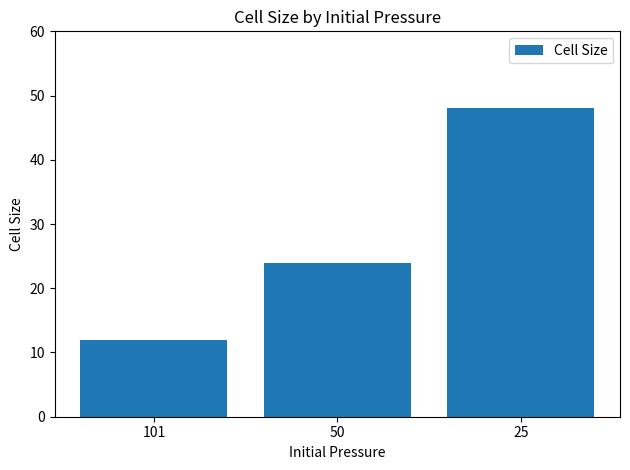

Reading left to right, transcribe all the data shown in this chart.

12	24	48